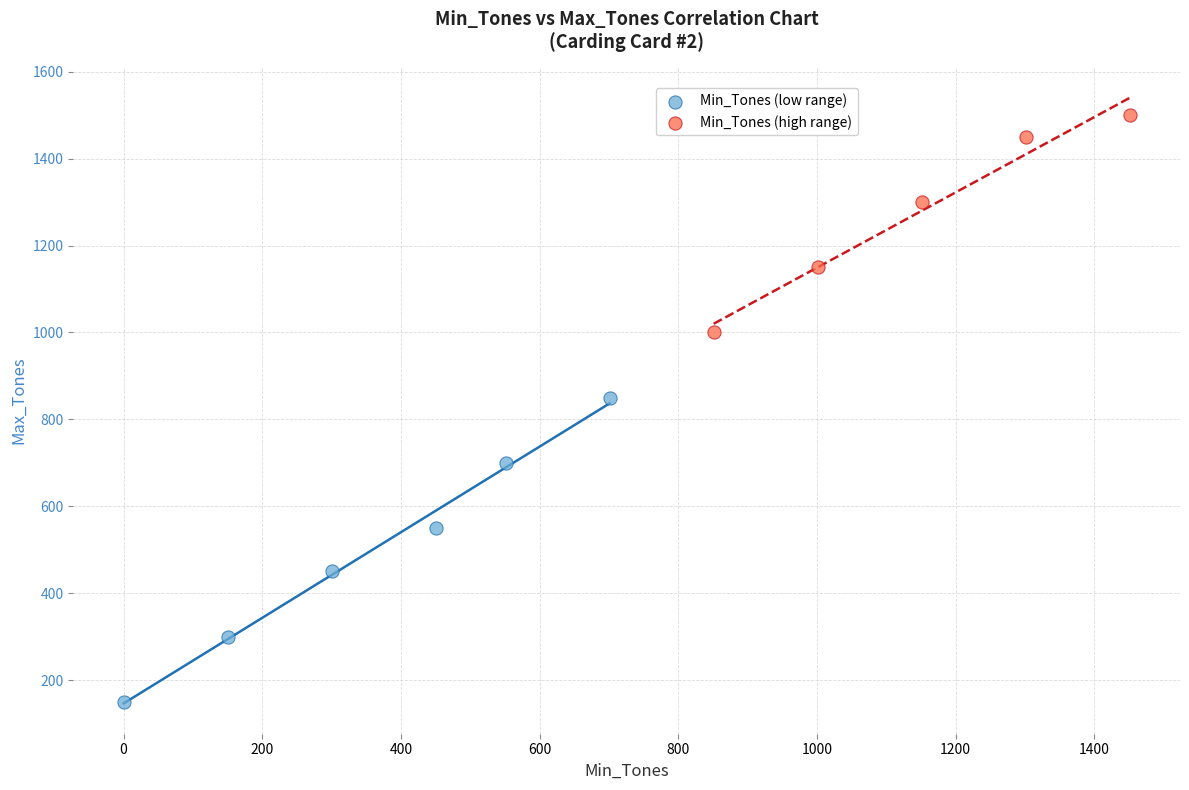

What are all the series names shown in the legend?

Min_Tones (low range), Min_Tones (high range)